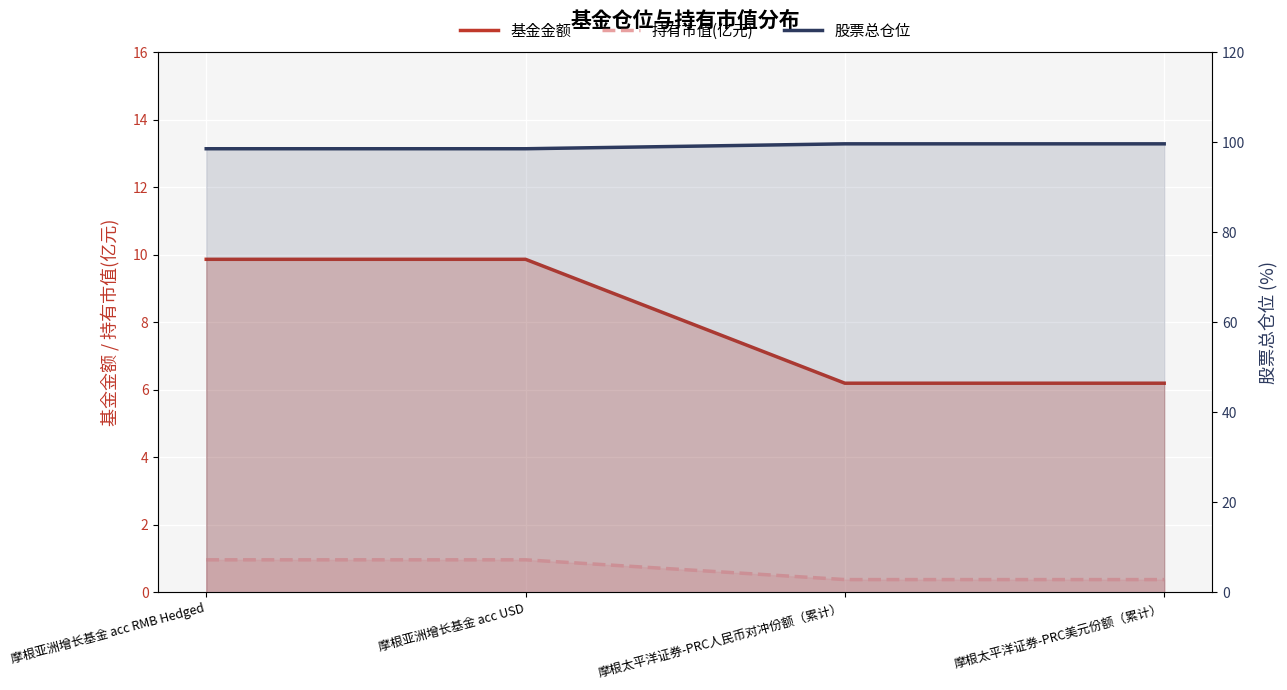

What is the difference between the maximum and second lowest values in the 基金金额 series?

3.7